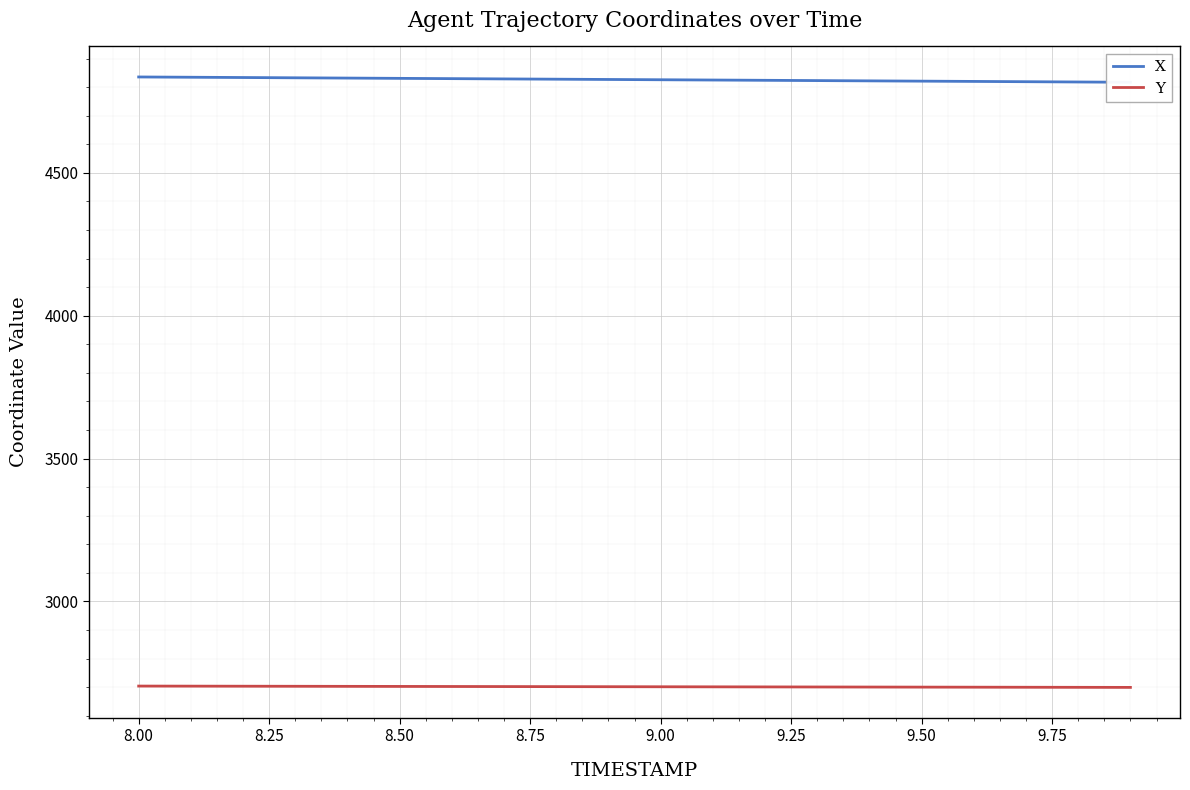

True or false: X and Y cross at least once.

False